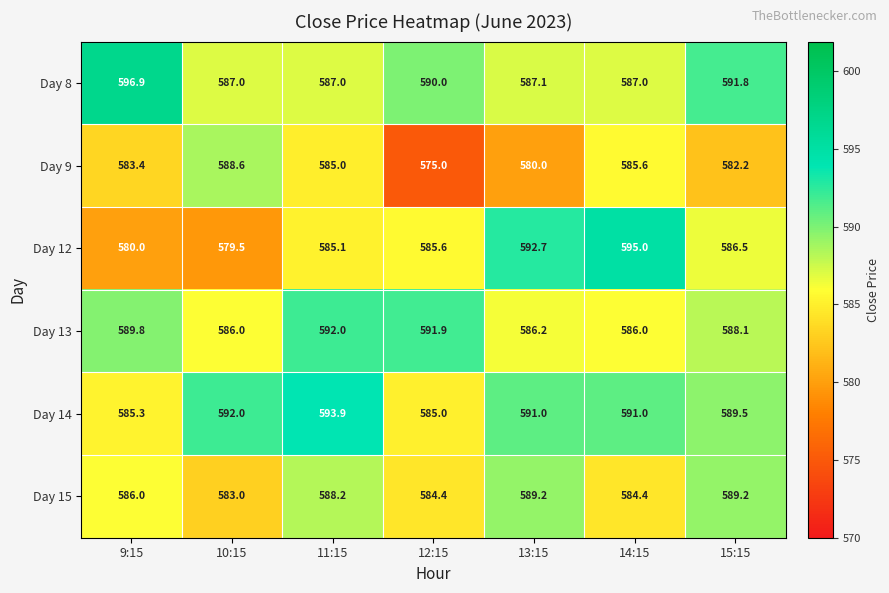

How many data points does each series have?

7